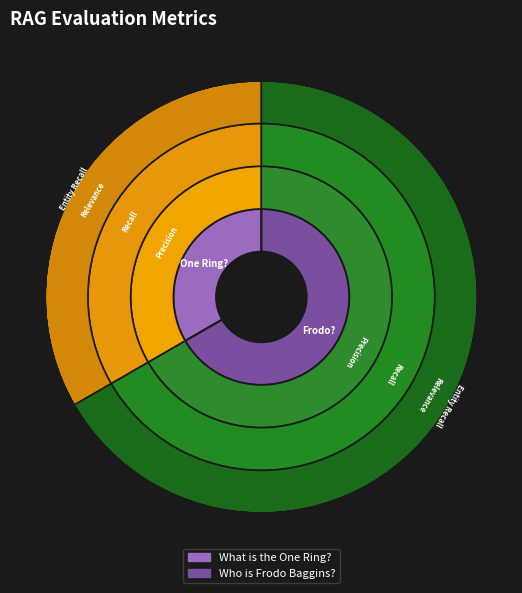

At Who is Frodo Baggins?, list the series in order from smallest to largest.

context_recall, context_entity_recall, context_precision, context_relevance